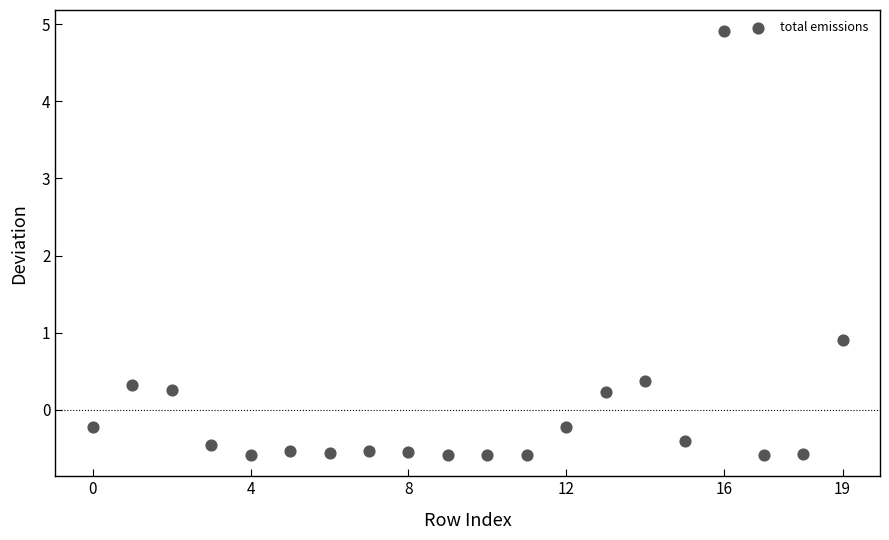

What is the range of Y values (max minus min)?

5.5